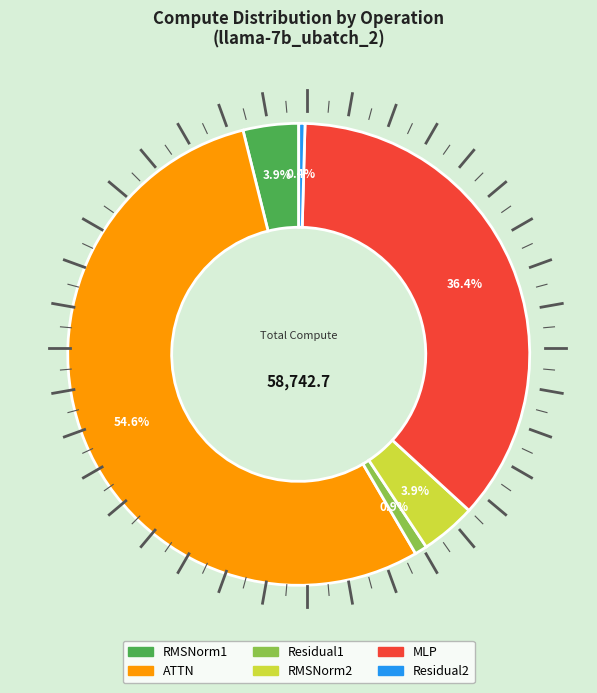

Is it true that ATTN is 40% of the pie?

False